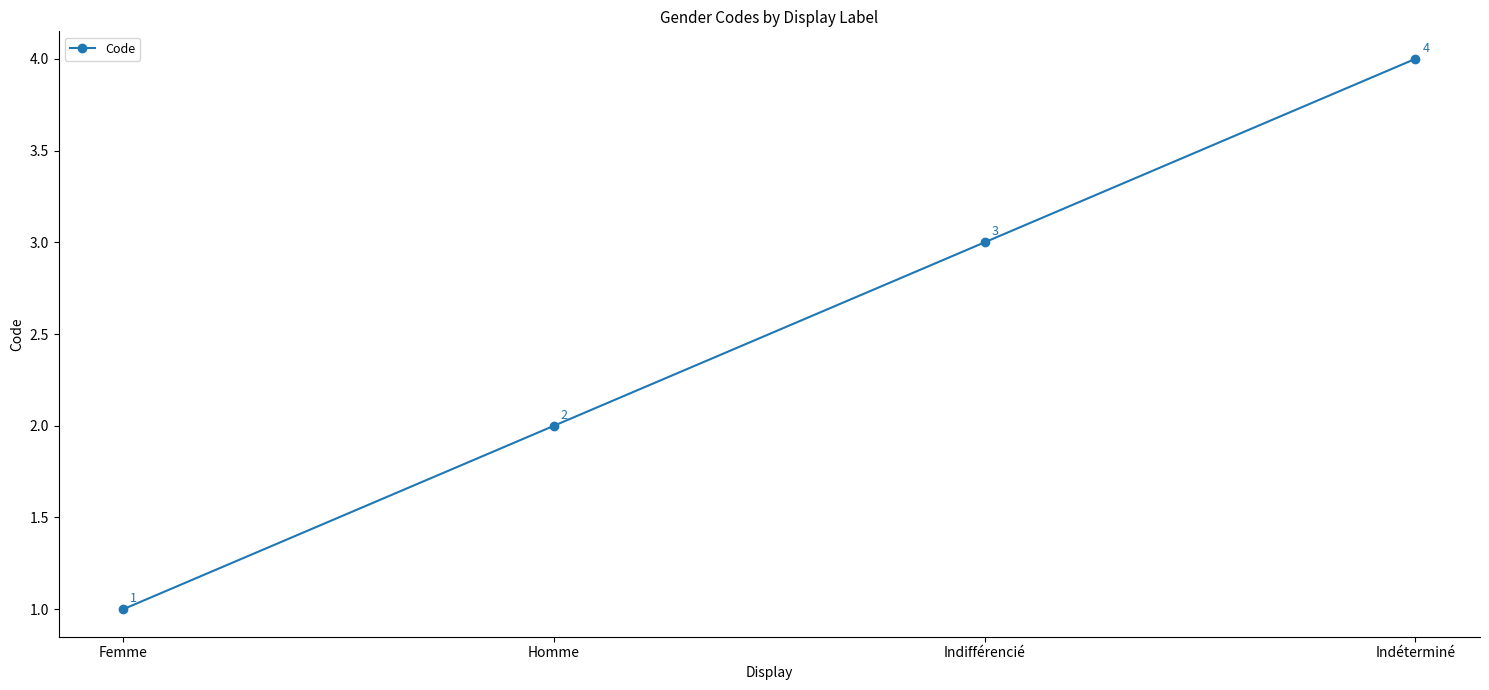

Reading left to right, what are all the values shown in this chart?

Femme=1	Homme=2	Indifférencié=3	Indéterminé=4